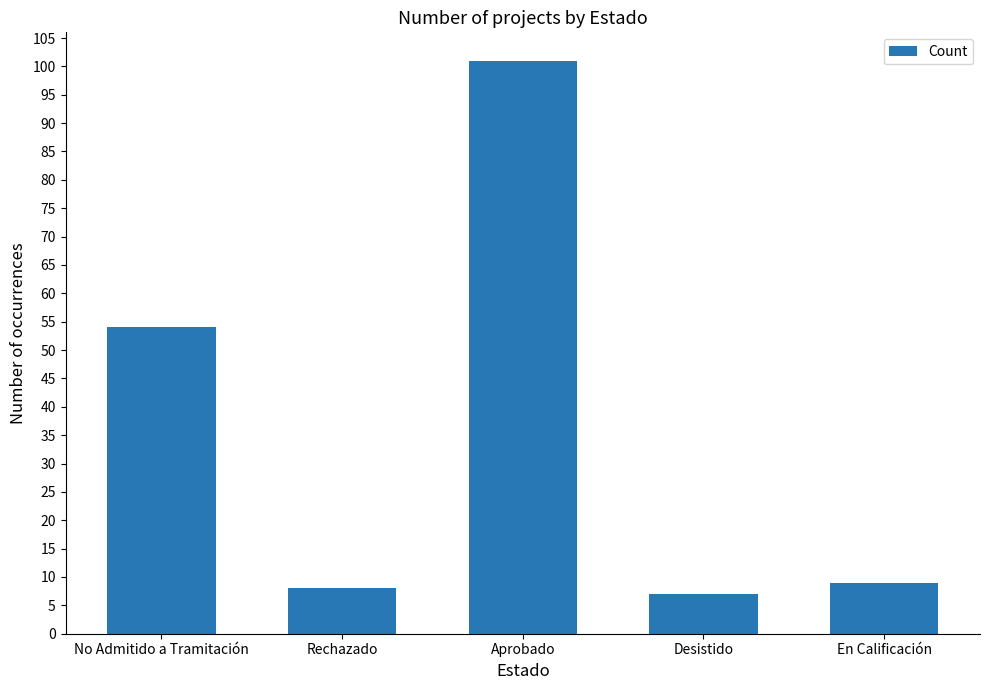

Reading right to left, list all the values displayed in this chart.

9	7	101	8	54